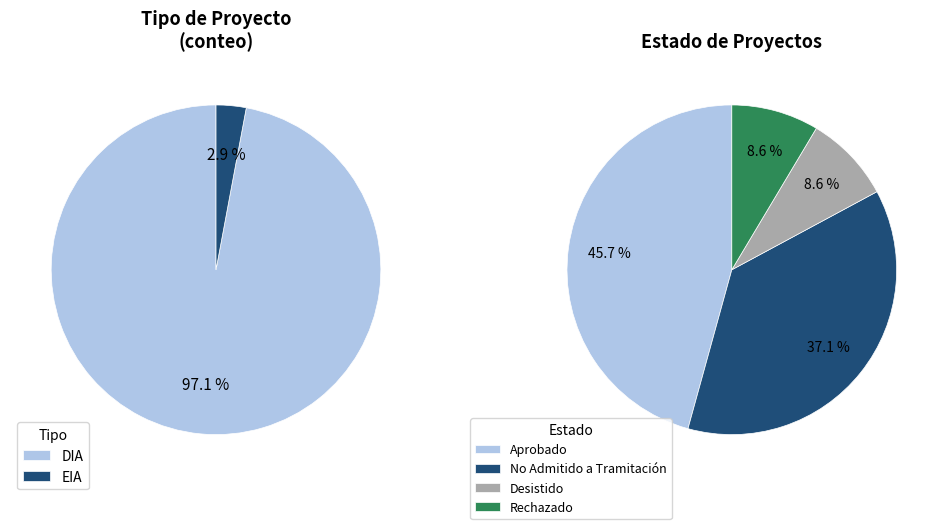

To the nearest percent, what percentage of the pie is EIA?

3%